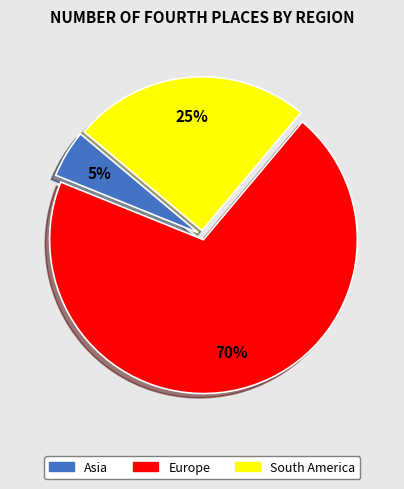

Which category has the smallest portion of the pie?

Asia